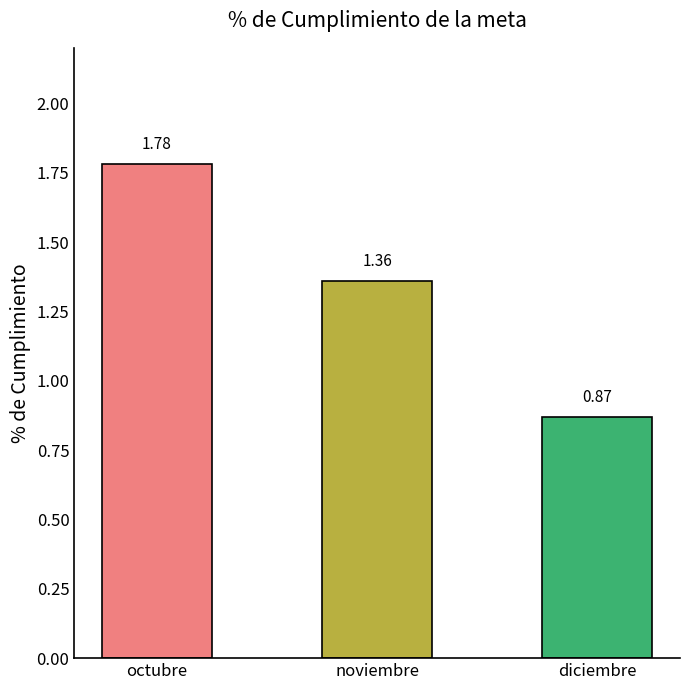

At which category does the chart reach its peak across all series?

octubre